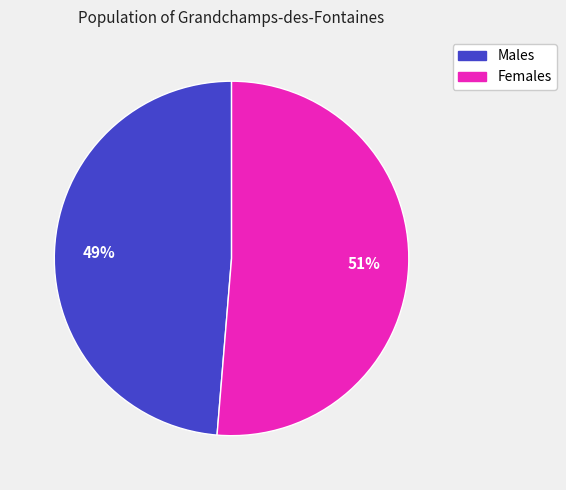

Is there any slice that represents more than half of the pie?

Yes